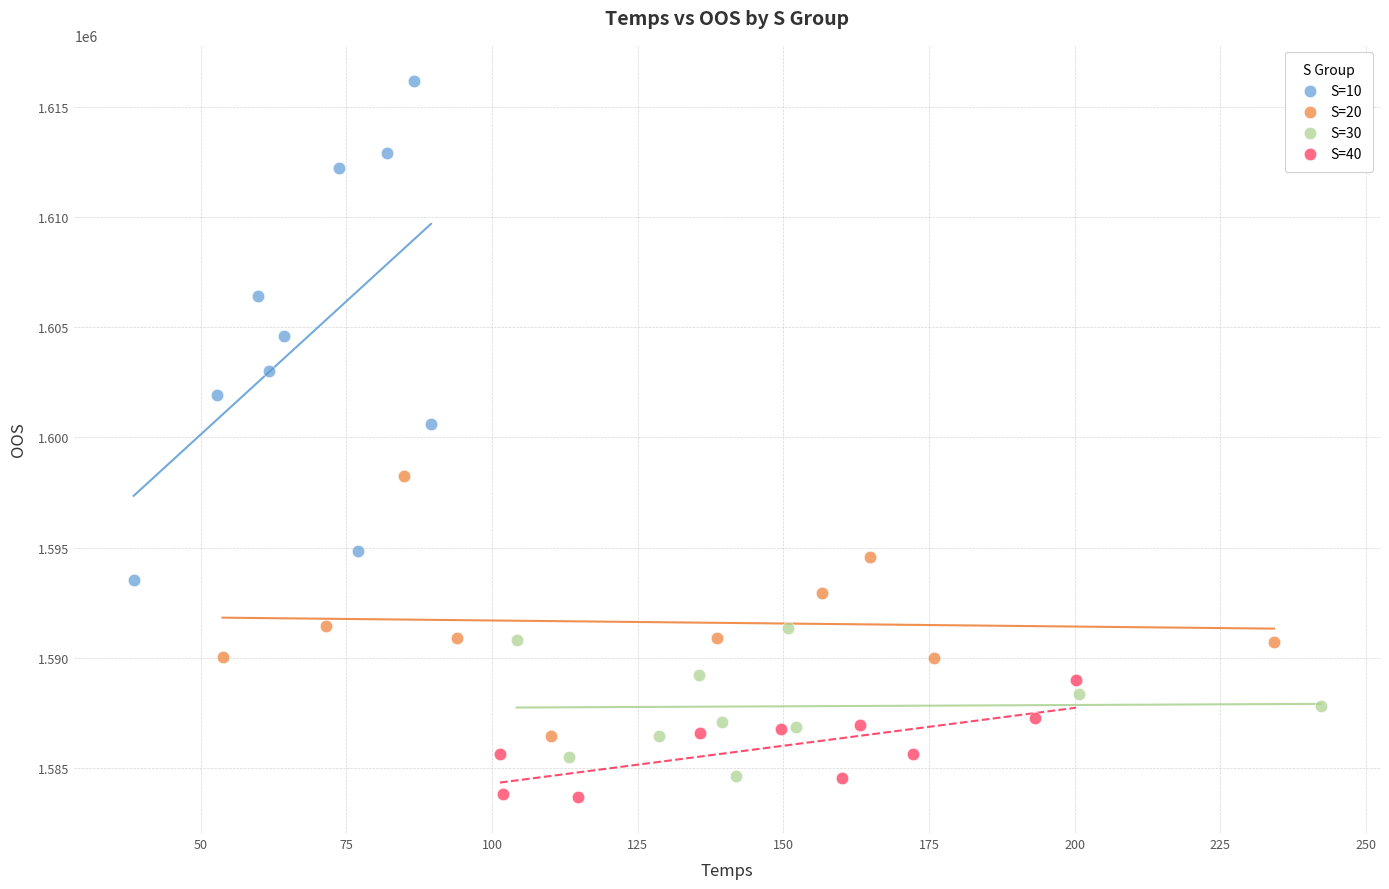

Which series contains the highest Y value?

S=10